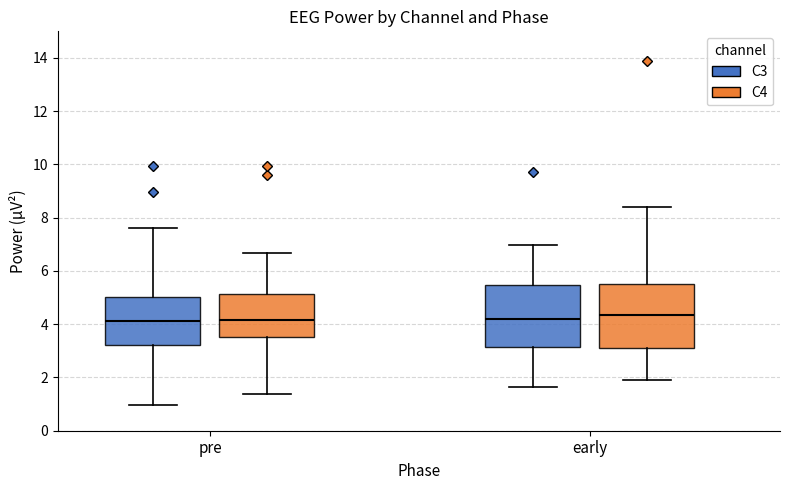

Reading left to right, read every box against the y-axis: the position of its median line, the range the box covers, and the ends of its whiskers. The values are not printed on the chart, so give them approximately, as read against the axis.

pre (C3): median 4.2, box 3.2 to 5.0, whiskers 1.0 to 7.6
pre (C4): median 4.2, box 3.6 to 5.2, whiskers 1.4 to 6.6
early (C3): median 4.2, box 3.2 to 5.4, whiskers 1.6 to 7.0
early (C4): median 4.4, box 3.2 to 5.6, whiskers 1.8 to 8.4